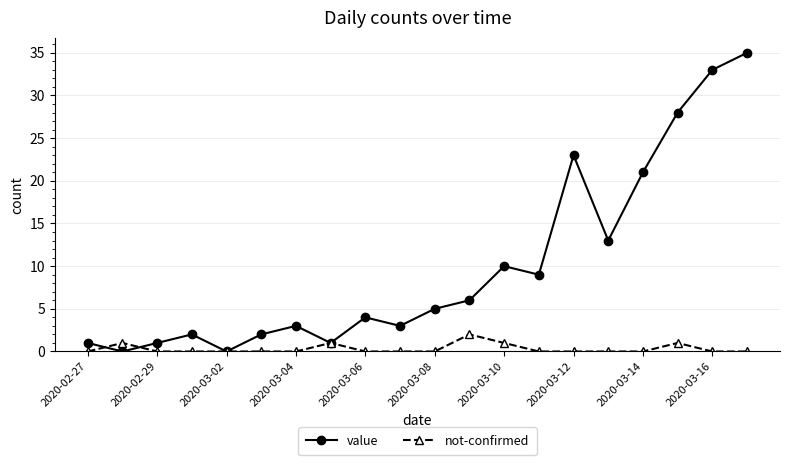

True or false: value and not-confirmed intersect in this chart.

True